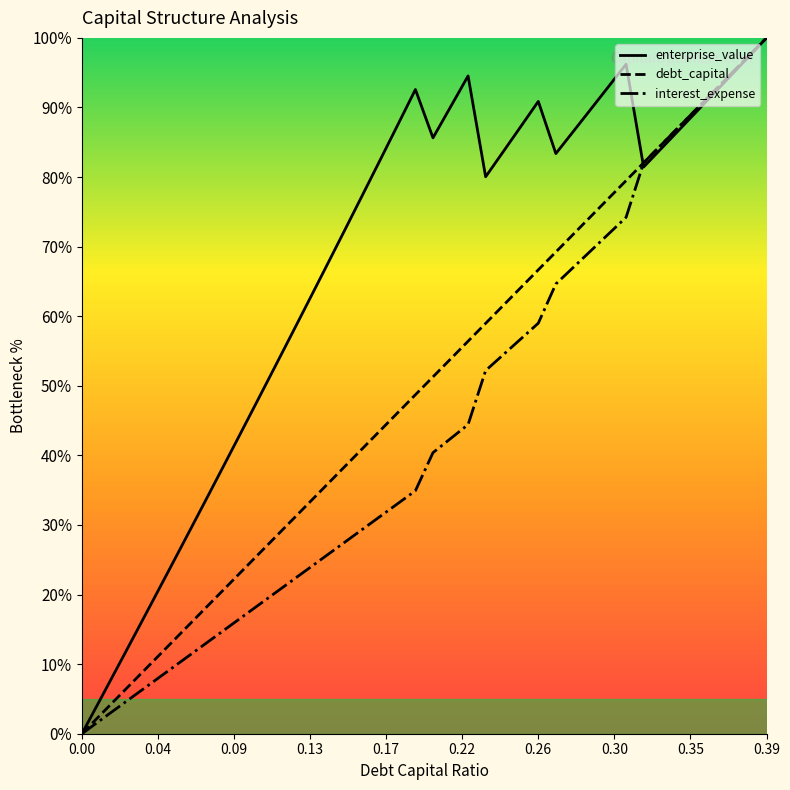

What is the total value across all series at 0.37?

284.4